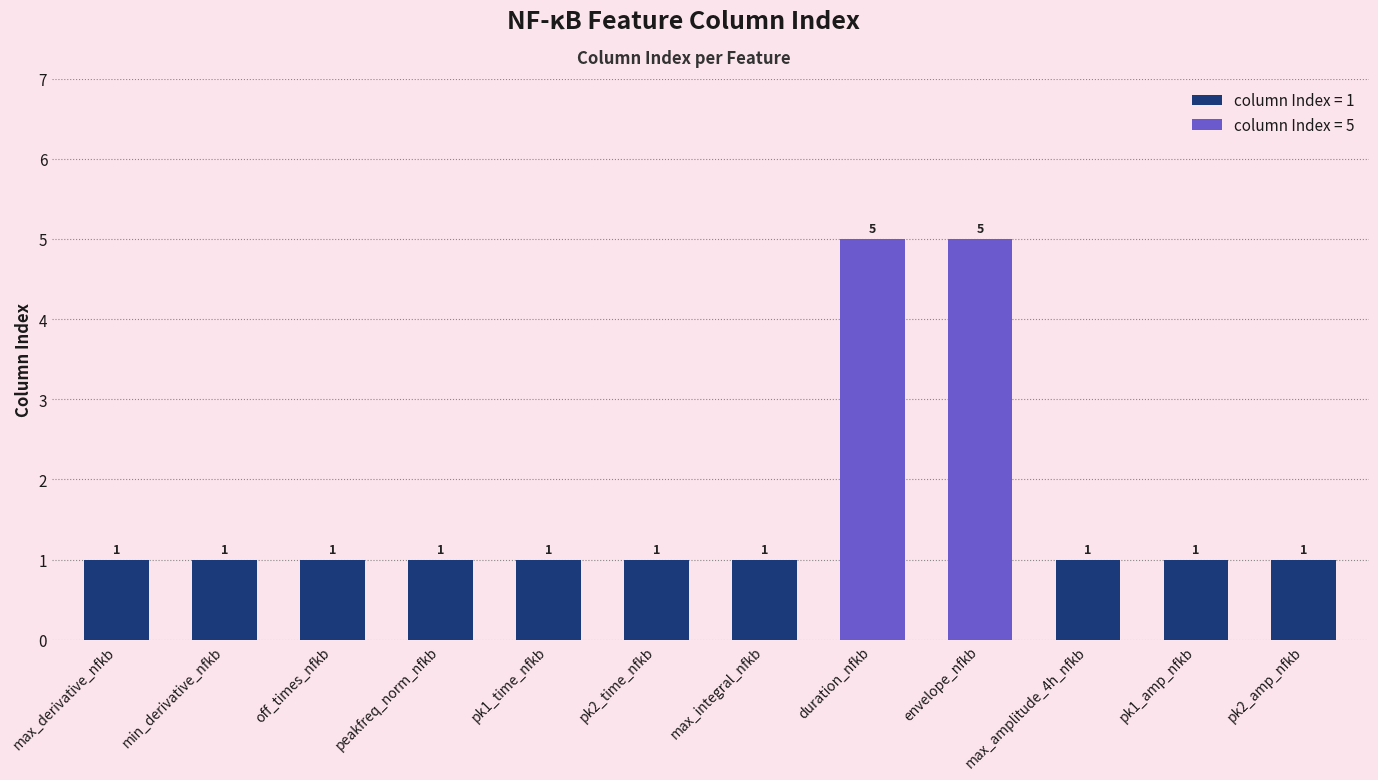

What is the label of the 6th bar from the right?

max_integral_nfkb